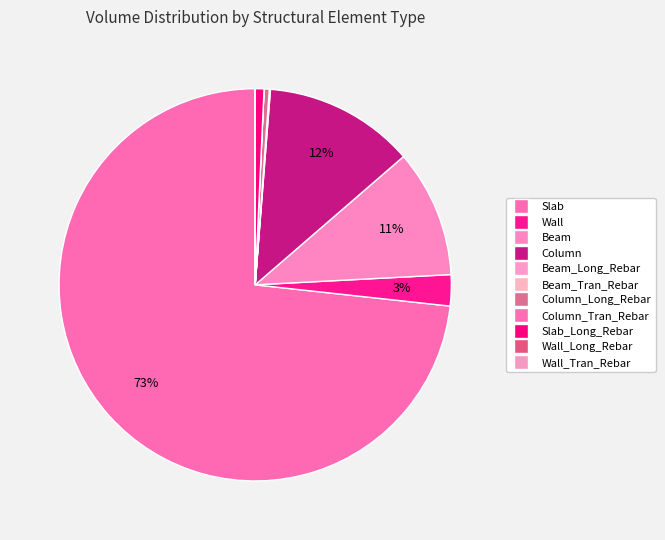

True or false: Wall accounts for 1% of the total.

False